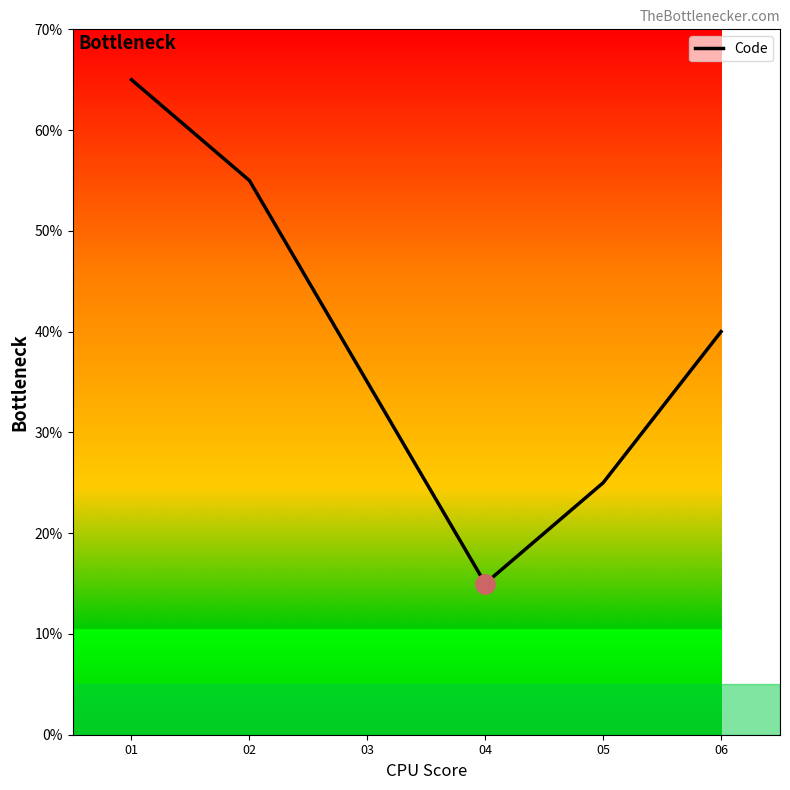

At which label does the data first exceed 4?

01